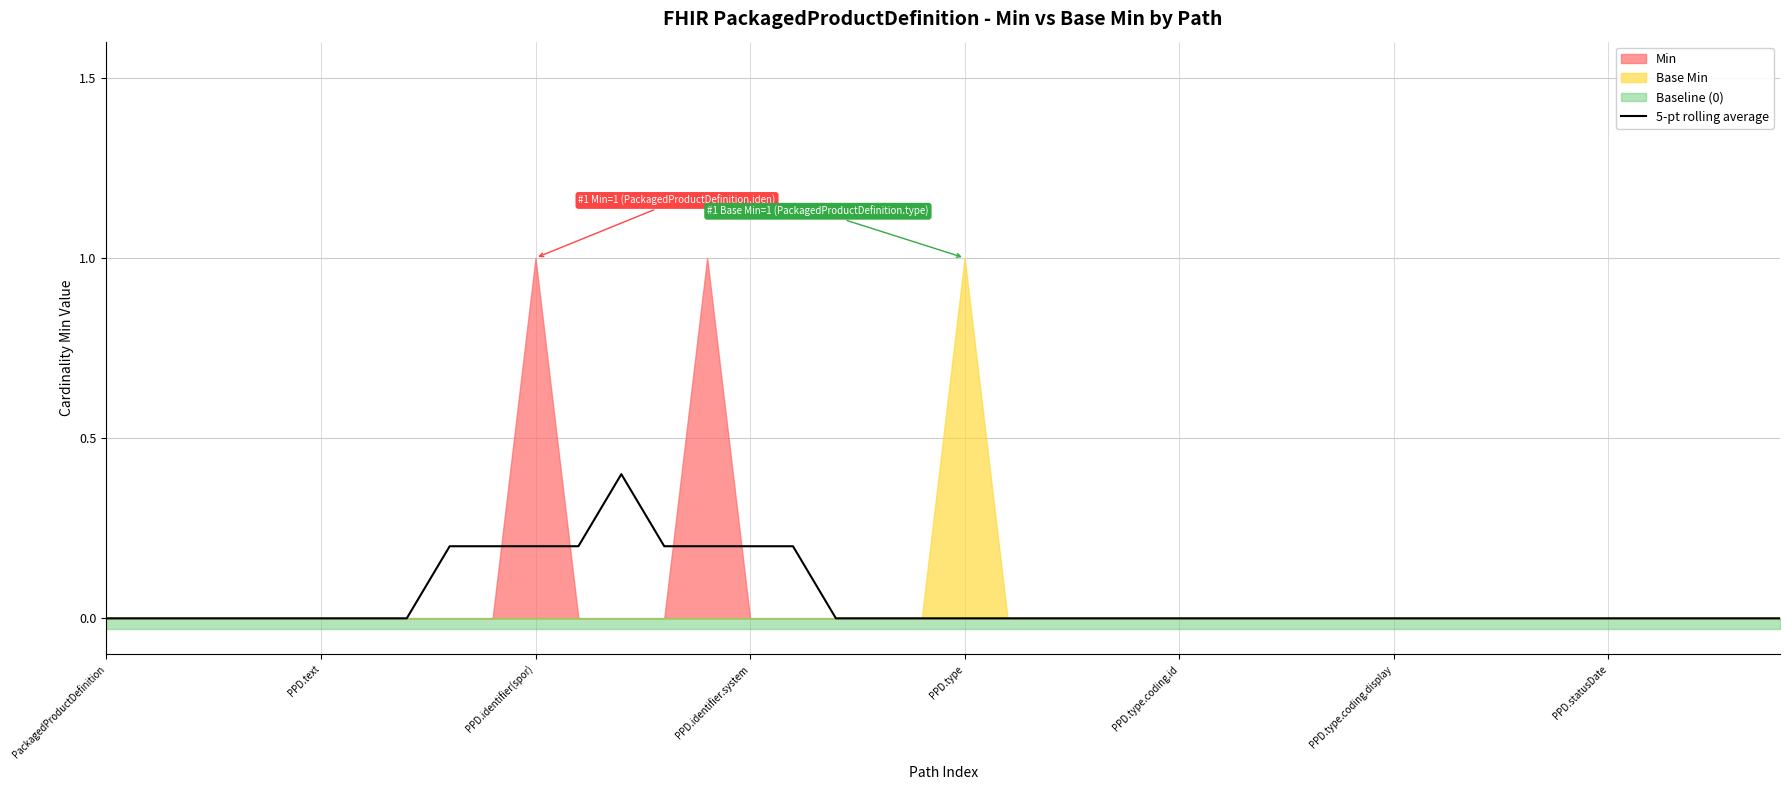

Does the chart display data point markers on the line(s)?

No